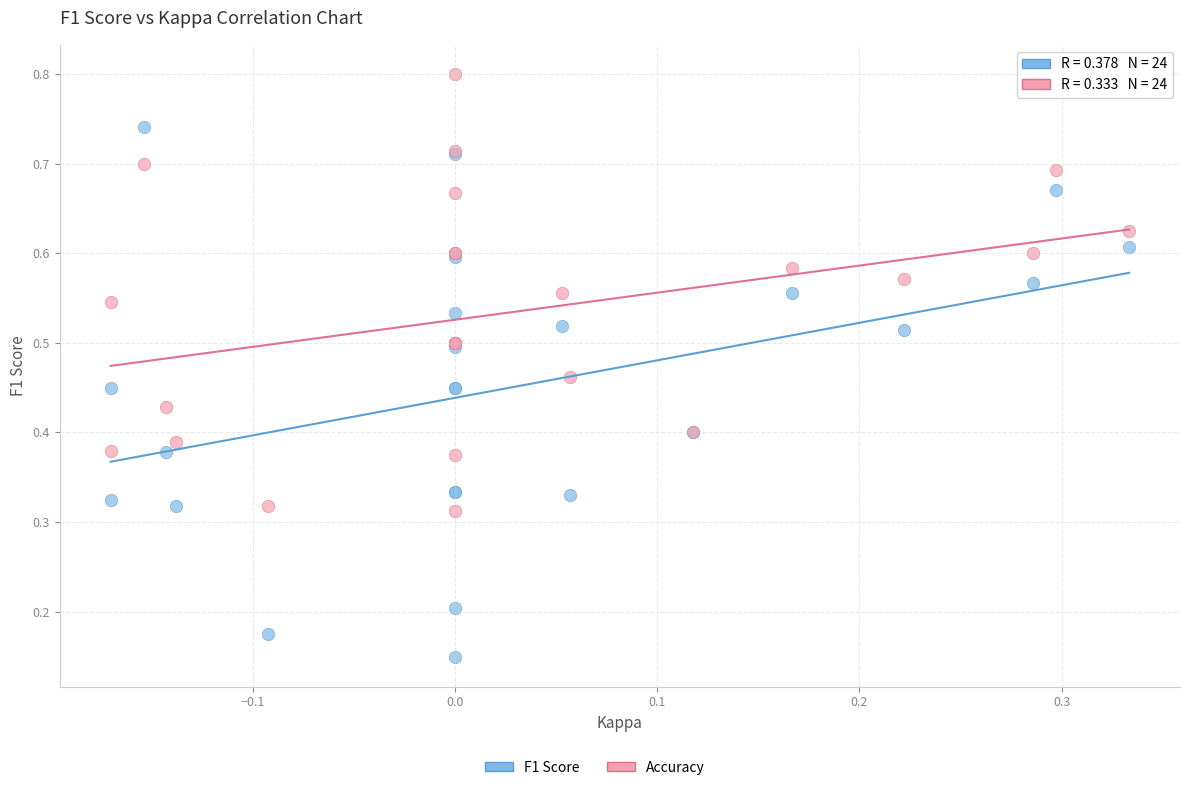

Which series contains the highest Y value?

Accuracy